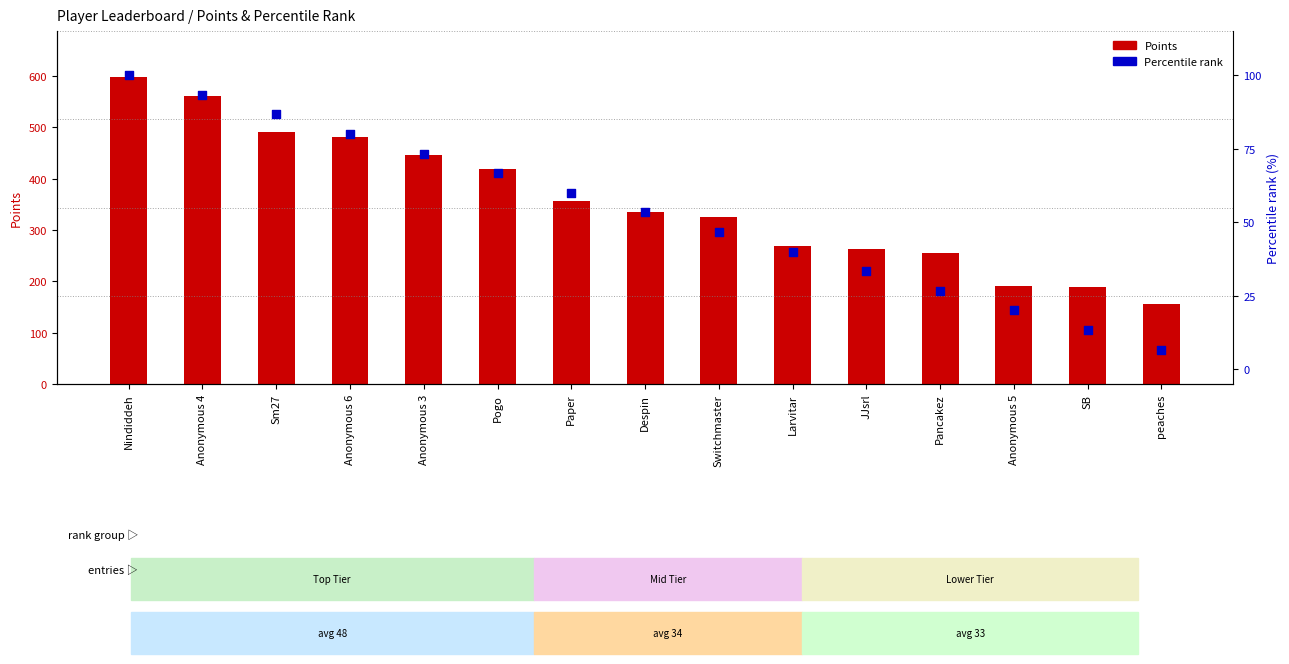

Which series reaches the minimum Y coordinate?

Percentile rank